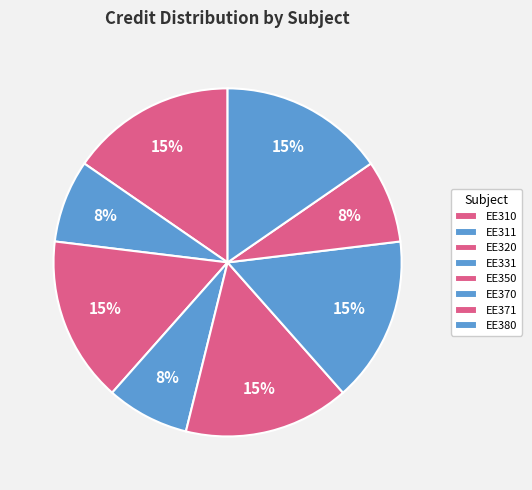

How many segments does this pie chart have?

8